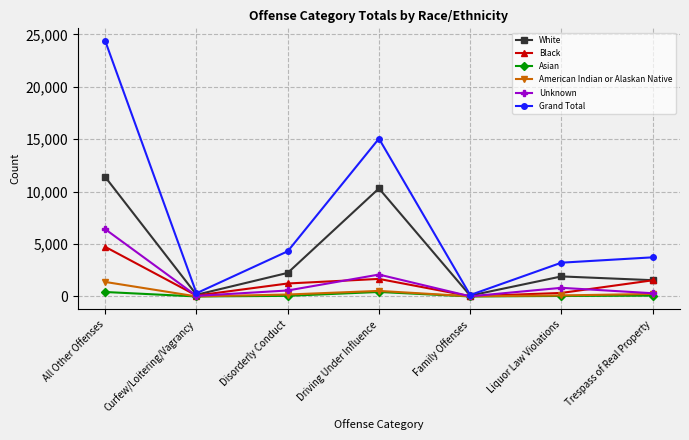

What are all the series names shown in the legend?

White, Black, Asian, American Indian or Alaskan Native, Unknown, Grand Total